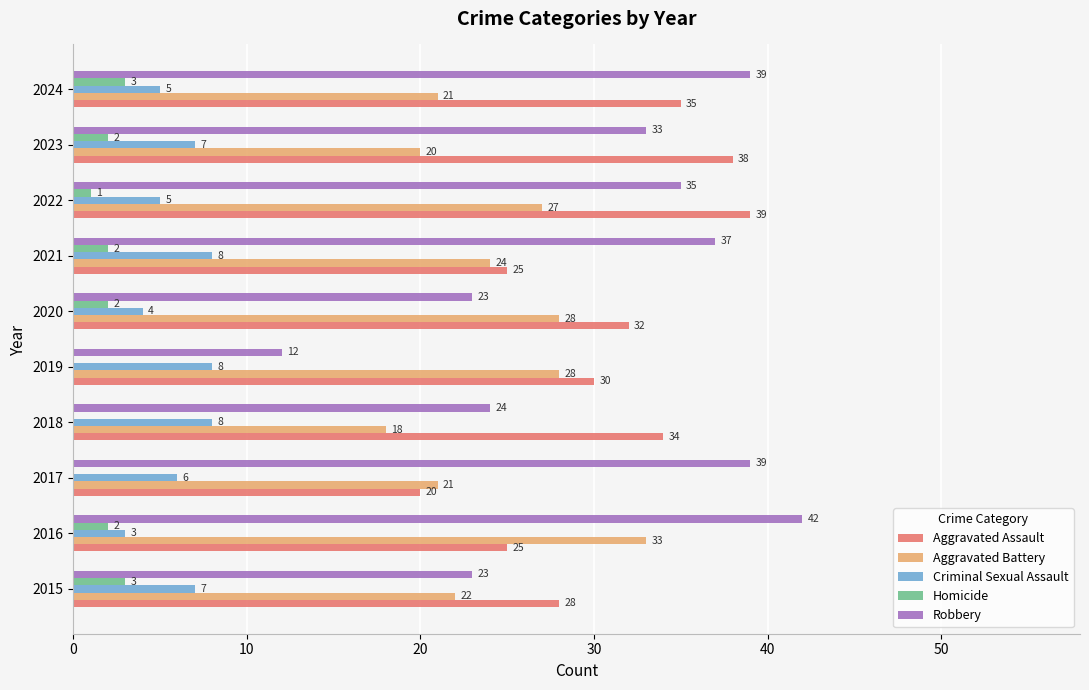

What is the sum of all Criminal Sexual Assault values?

61